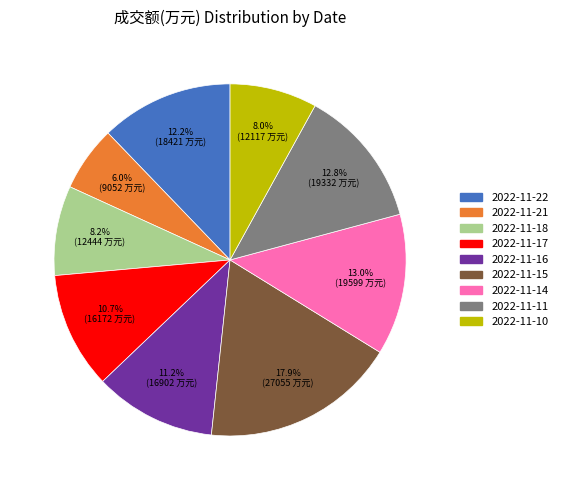

Is 2022-11-22 the majority of the pie?

No